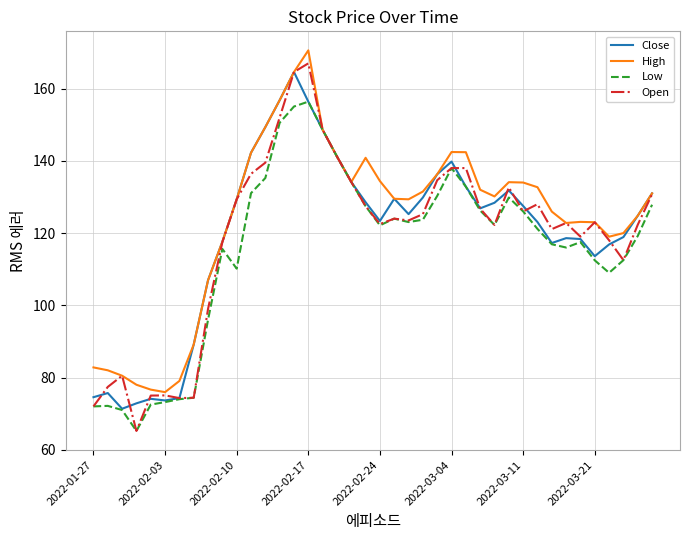

What is the greatest value displayed?

170.6